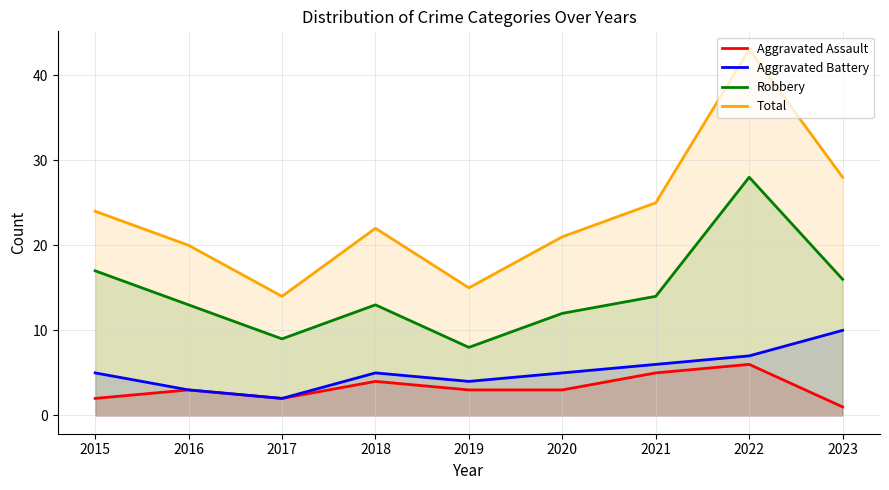

How many data points does each series have?

9